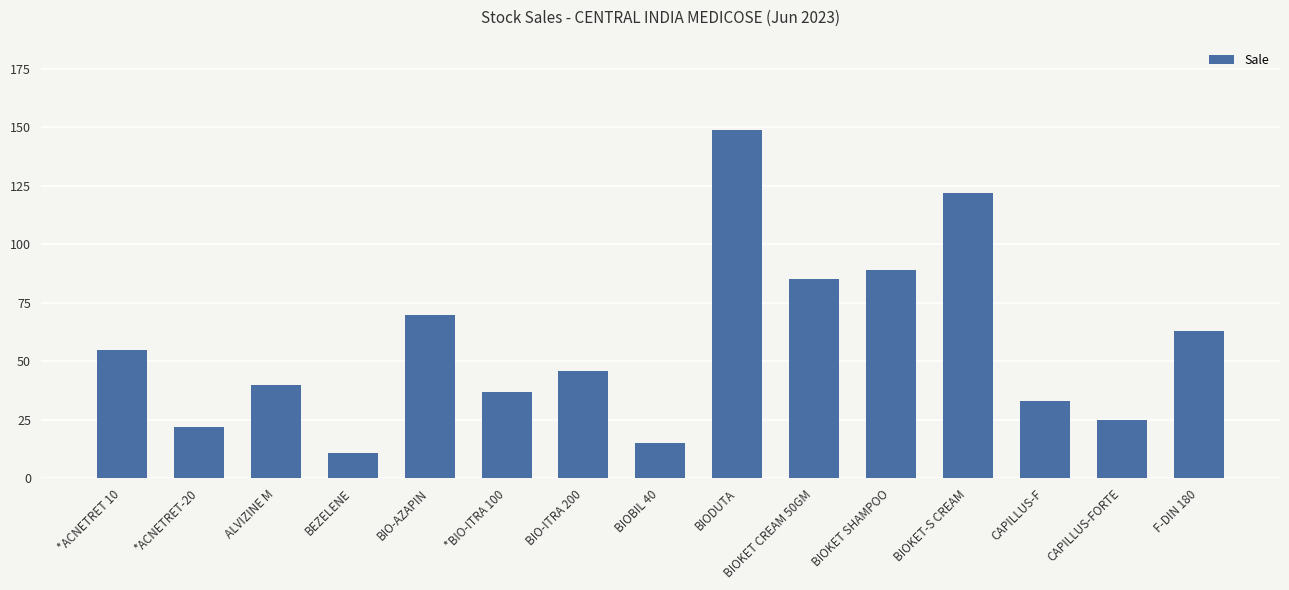

The value at ALVIZINE M is 68. True or false?

False